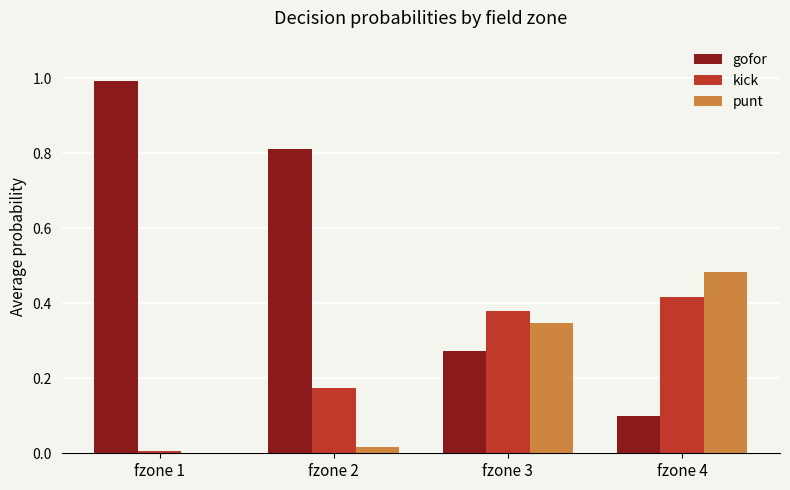

What is the total value across all series at fzone 3?

1.0